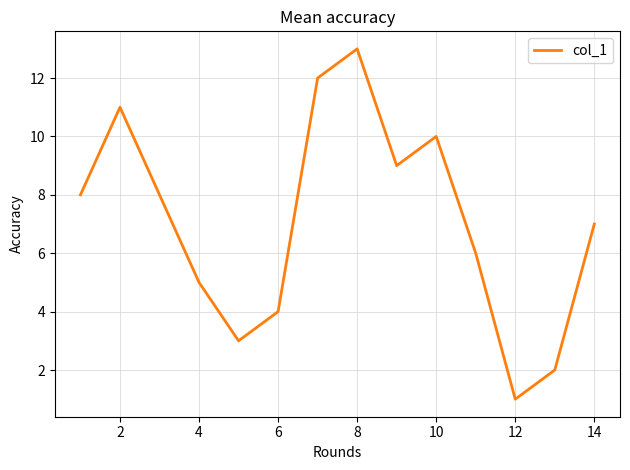

How many values are below 7?

6